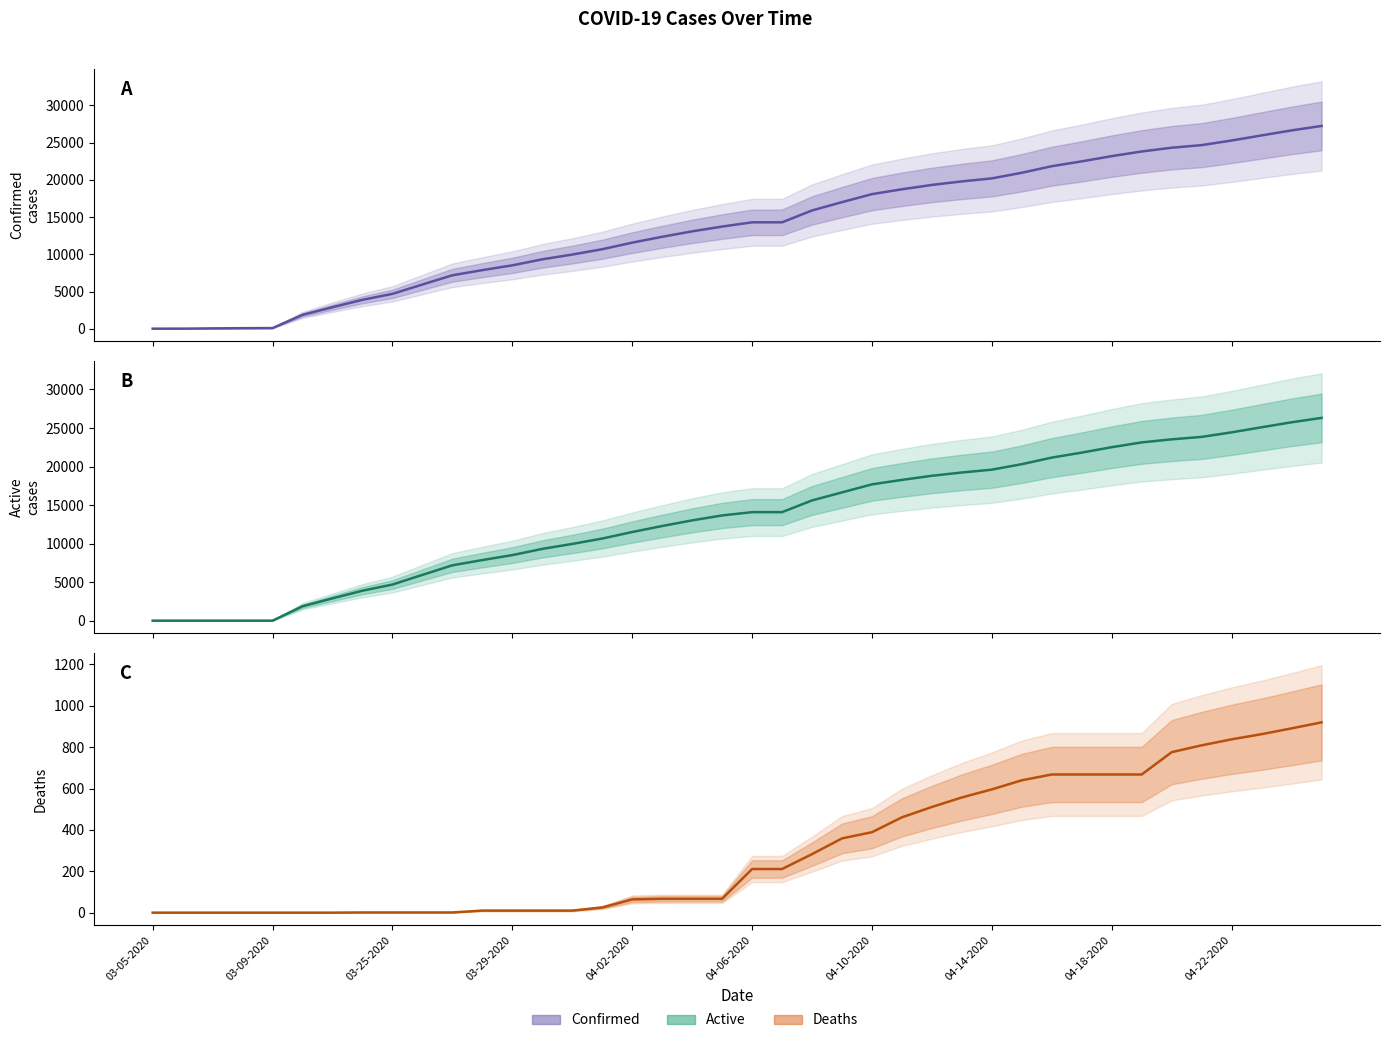

True or false: Deaths and Active intersect in this chart.

False